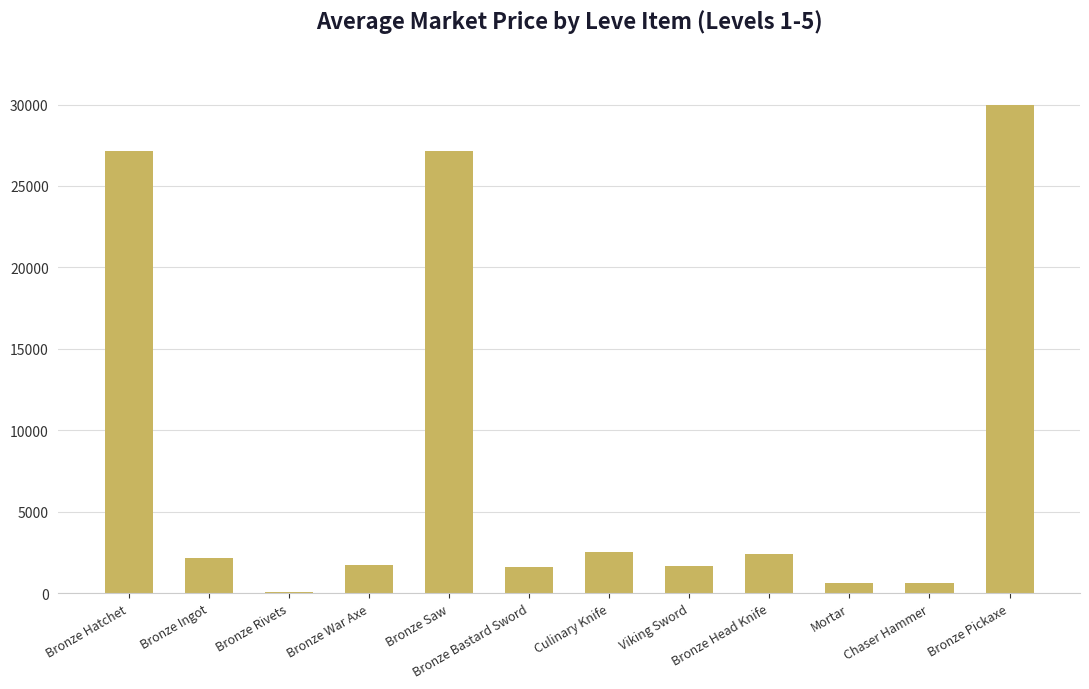

What is the approximate value at Bronze Hatchet?

27128.0